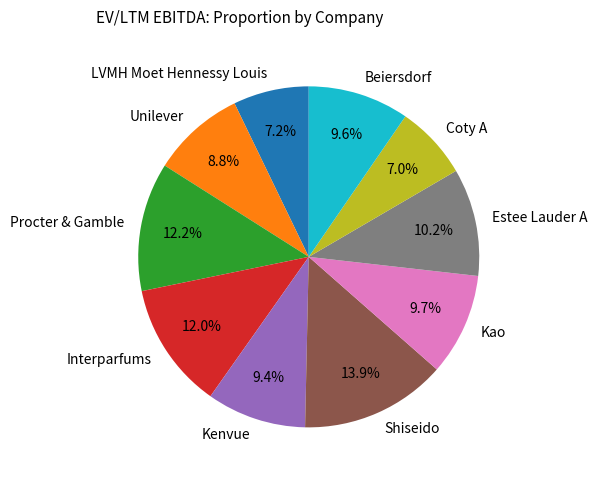

To the nearest percent, what is the difference between the Shiseido and Interparfums slice percentages?

2%